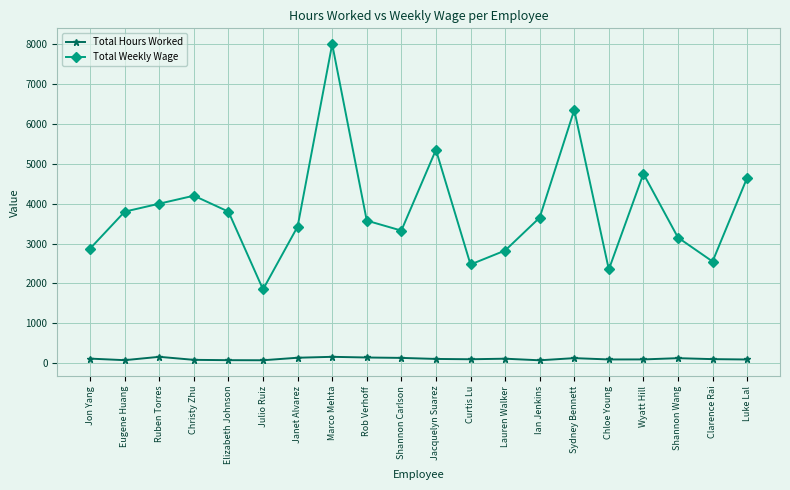

Does the chart have visible grid lines?

Yes